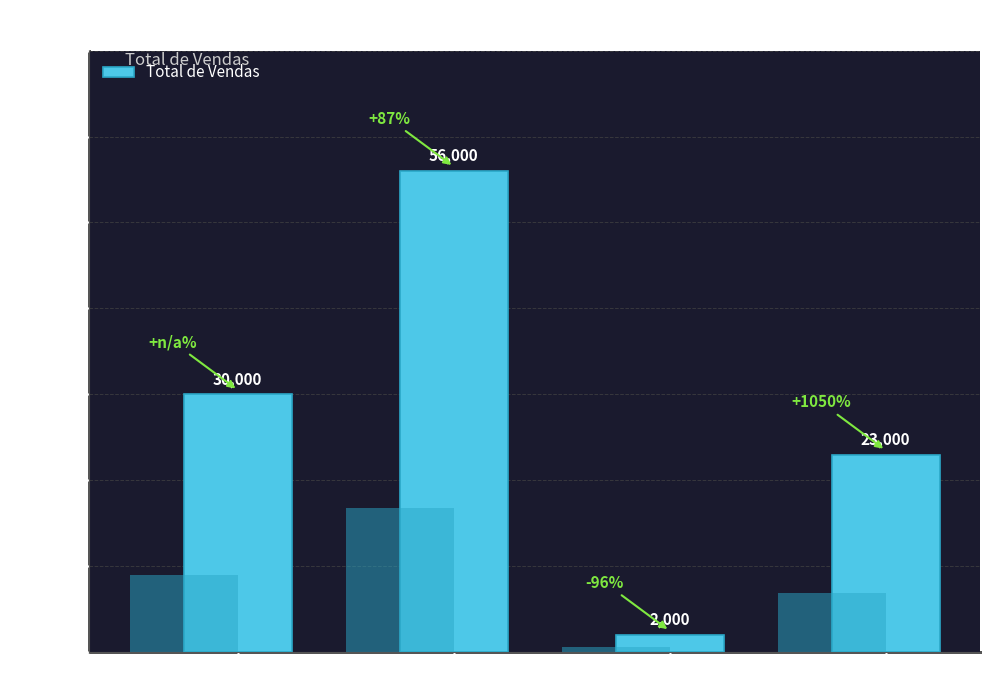

Reading right to left, what are all the values shown in this chart?

23000	2000	56000	30000